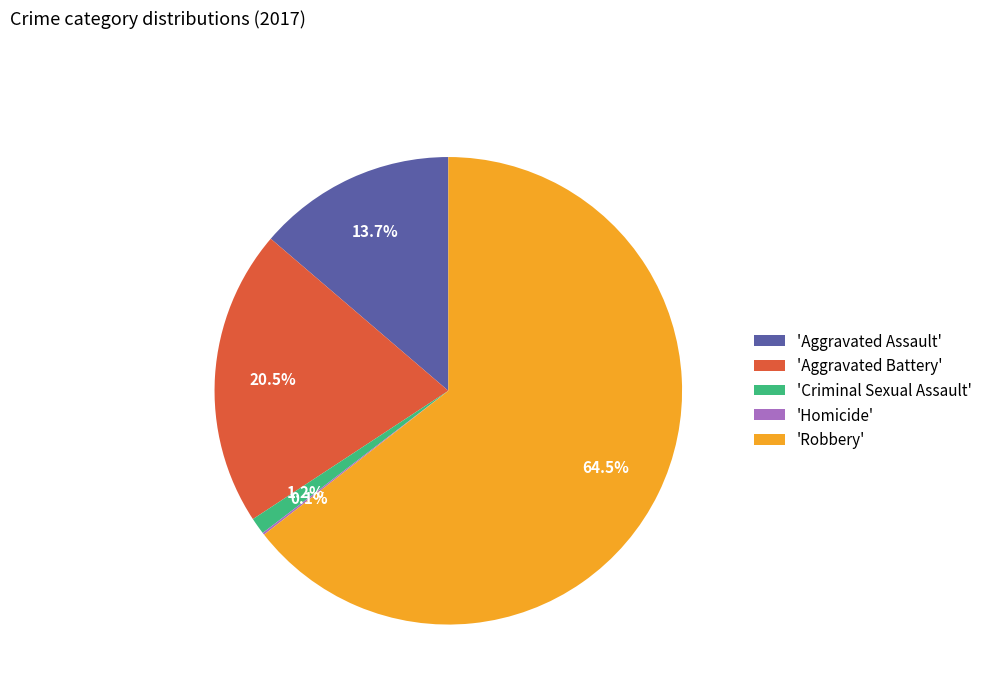

What is the ratio of the value at 'Robbery' to the value at 'Aggravated Battery'?

3.1